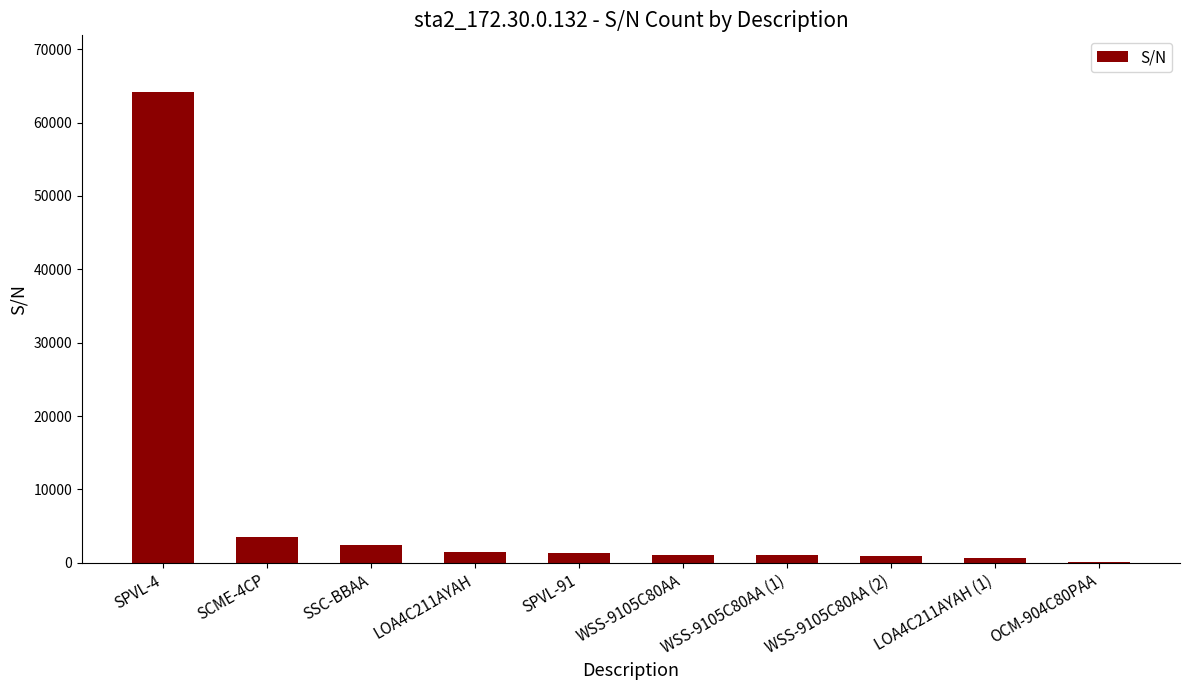

True or false: the data shows 1023 at WSS-9105C80AA.

True